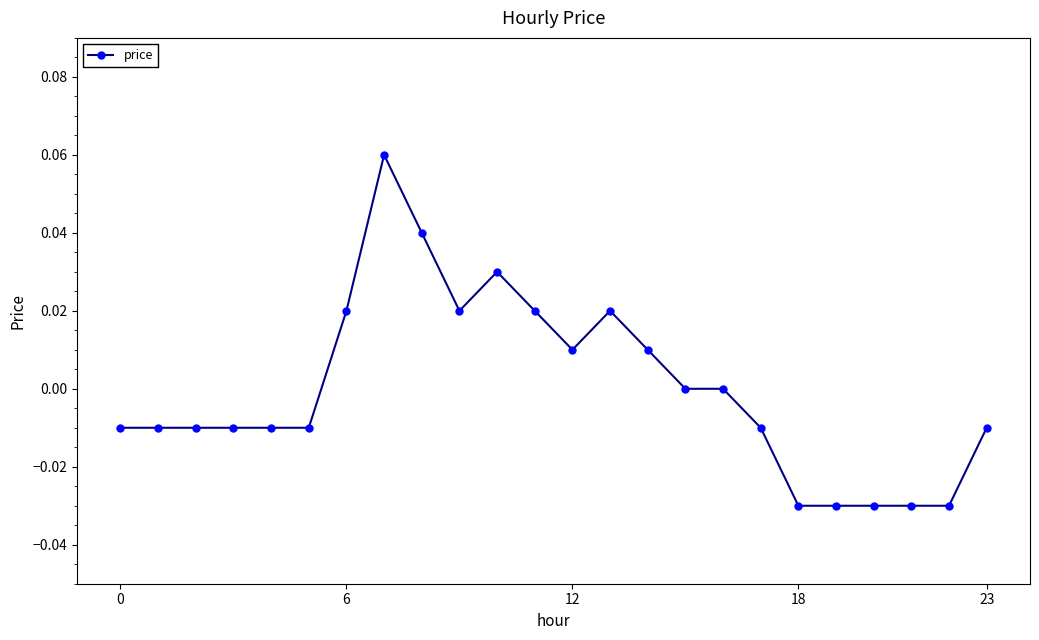

True or false: the data has more than 0 interior local peaks.

True